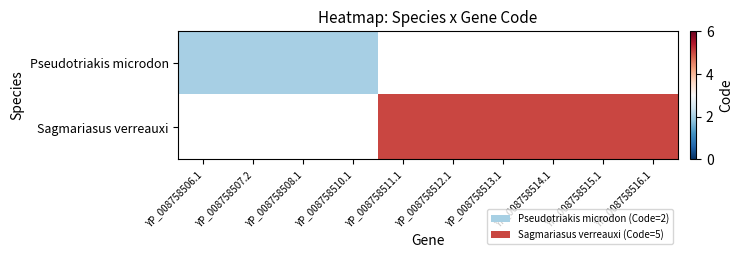

Rank the series at YP_008758508.1 from lowest to highest value.

Pseudotriakis microdon, Sagmariasus verreauxi